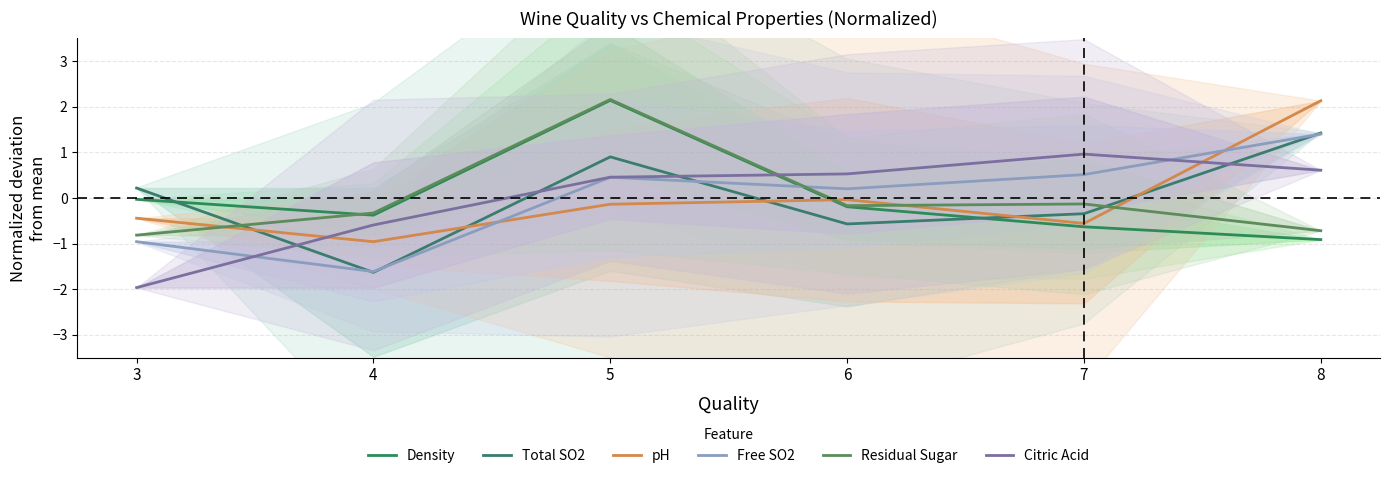

What are all the series names shown in the legend?

Density, Total SO2, pH, Free SO2, Residual Sugar, Citric Acid